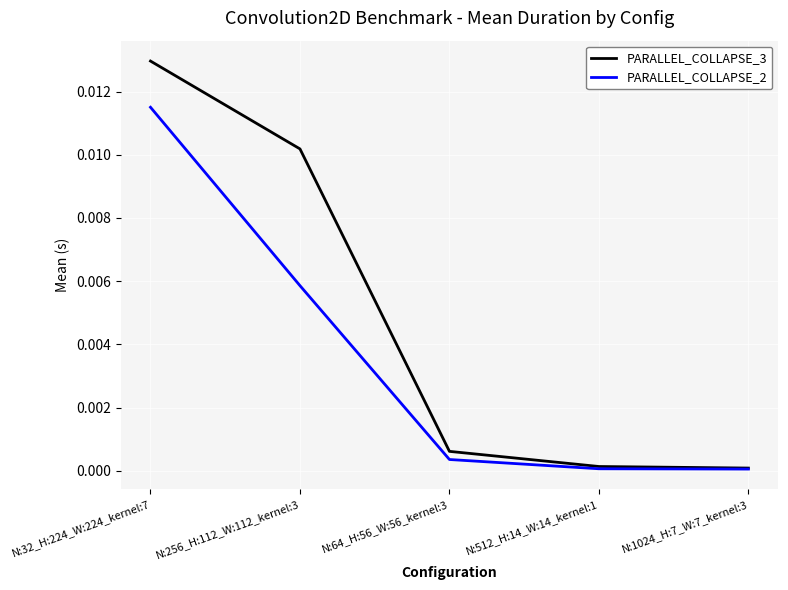

True or false: PARALLEL_COLLAPSE_2 has more than 2 points higher than both neighbors.

False